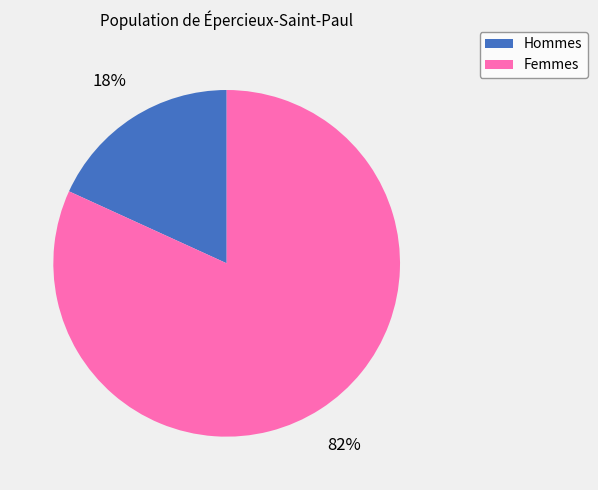

Does any single category account for the majority?

Yes